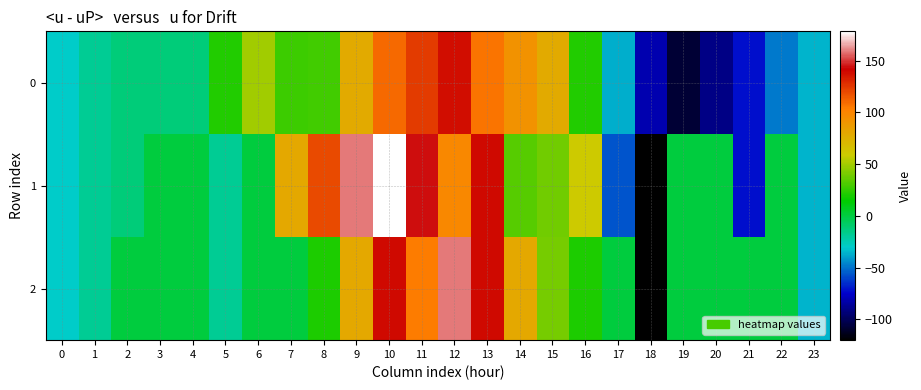

Rank the series by their average value, from lowest to highest.

0, 2, 1